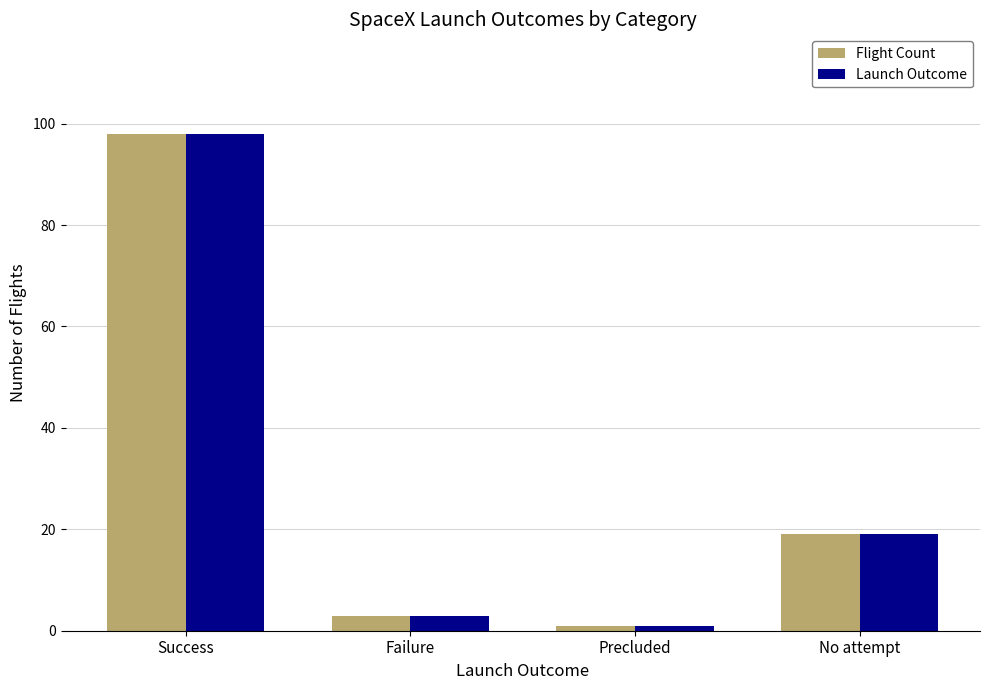

Reading left to right, list all the values displayed in this chart.

Flight Count: Success=98	Failure=3	Precluded=1	No attempt=19
Launch Outcome: Success=98	Failure=3	Precluded=1	No attempt=19